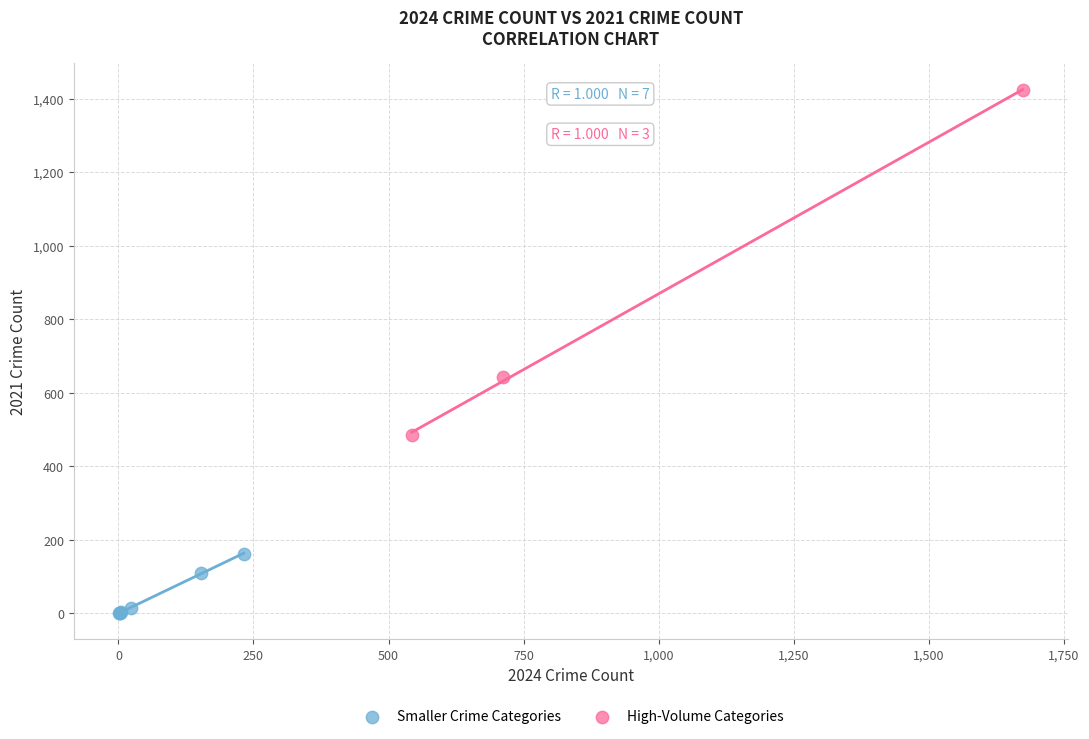

Which series reaches the maximum Y coordinate?

High-Volume Categories